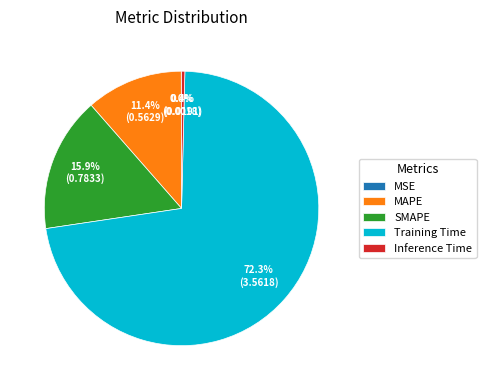

Is it true that Training Time is 64% of the pie?

False